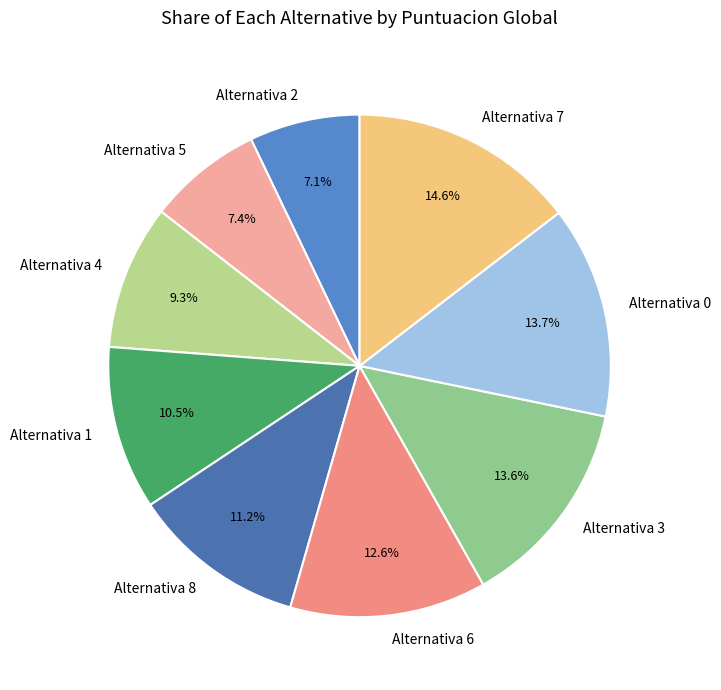

Which has a higher value, Alternativa 1 or Alternativa 4?

Alternativa 1